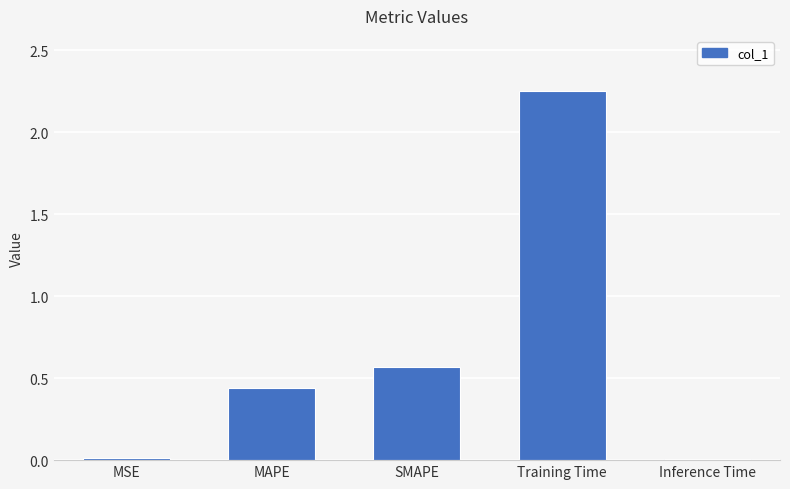

How many series are shown in this chart?

1